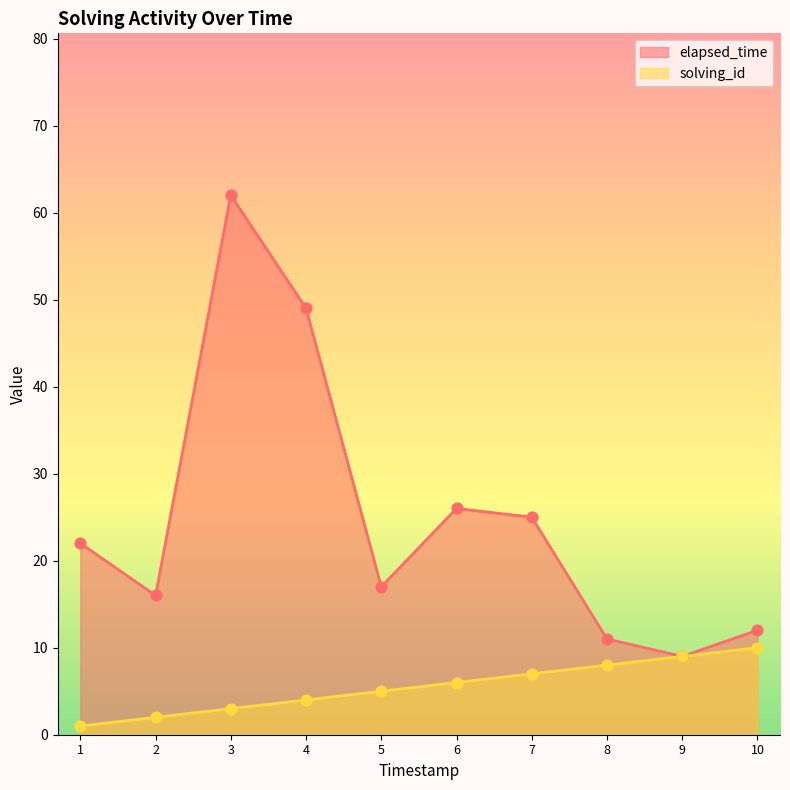

Which series has the widest spread of Y values?

elapsed_time